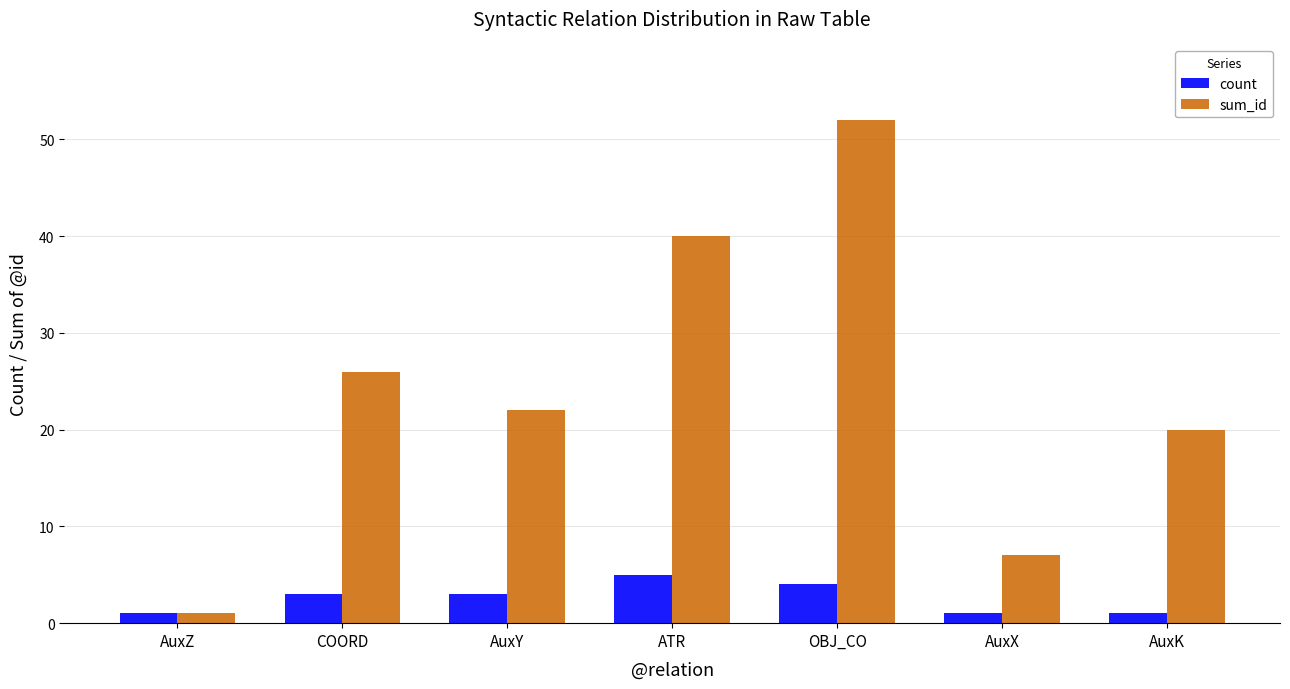

What is the label of the 3rd bar from the right?

OBJ_CO